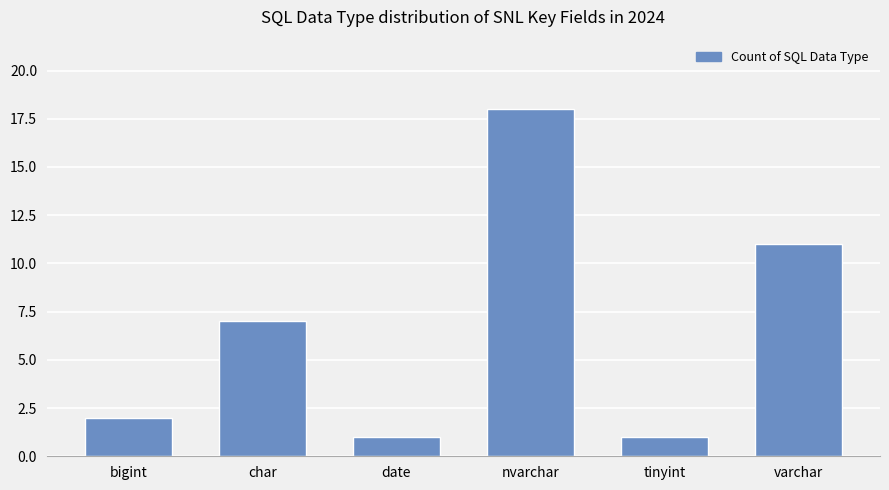

The value at nvarchar is 18. True or false?

True